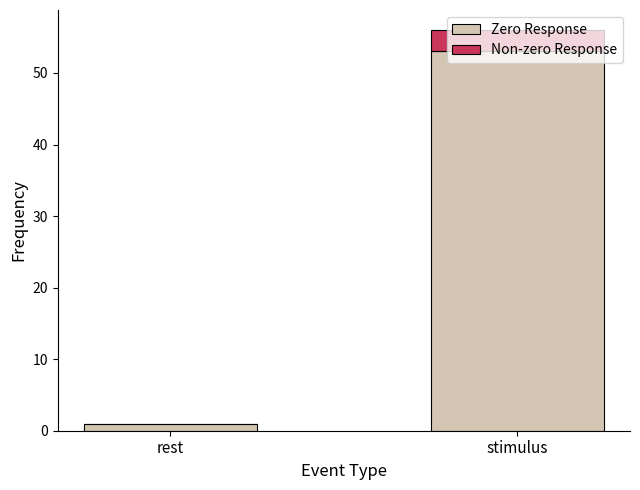

How many categories are shown in the chart?

2